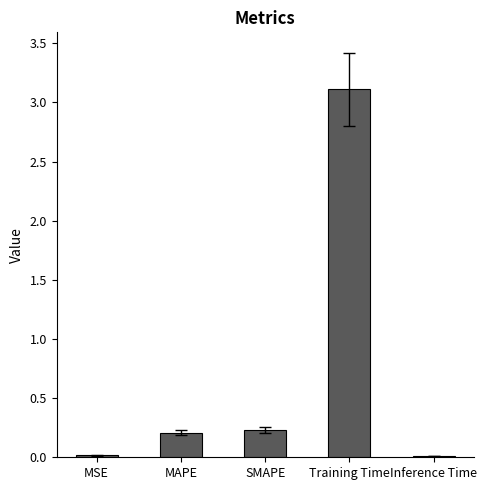

The value at Training Time is 3.1. True or false?

True